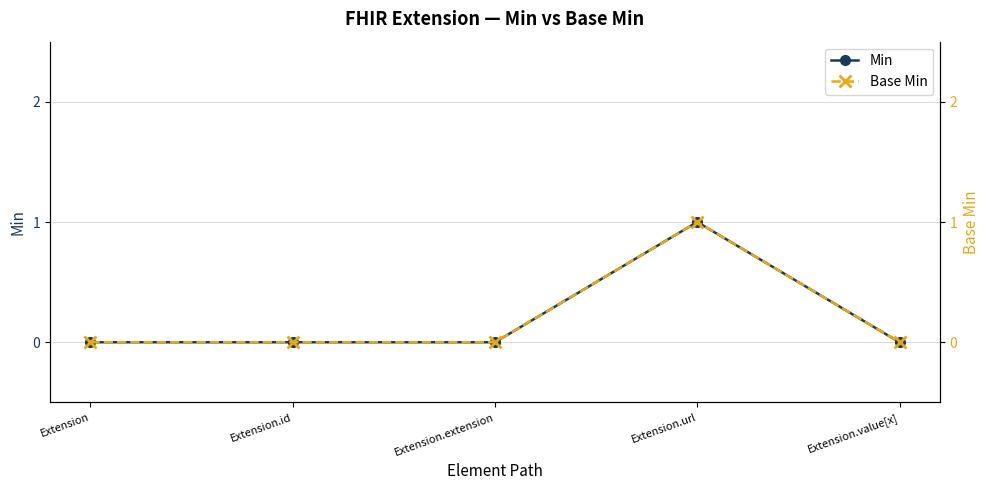

Is it true that Base Min equals -1 at Extension?

False